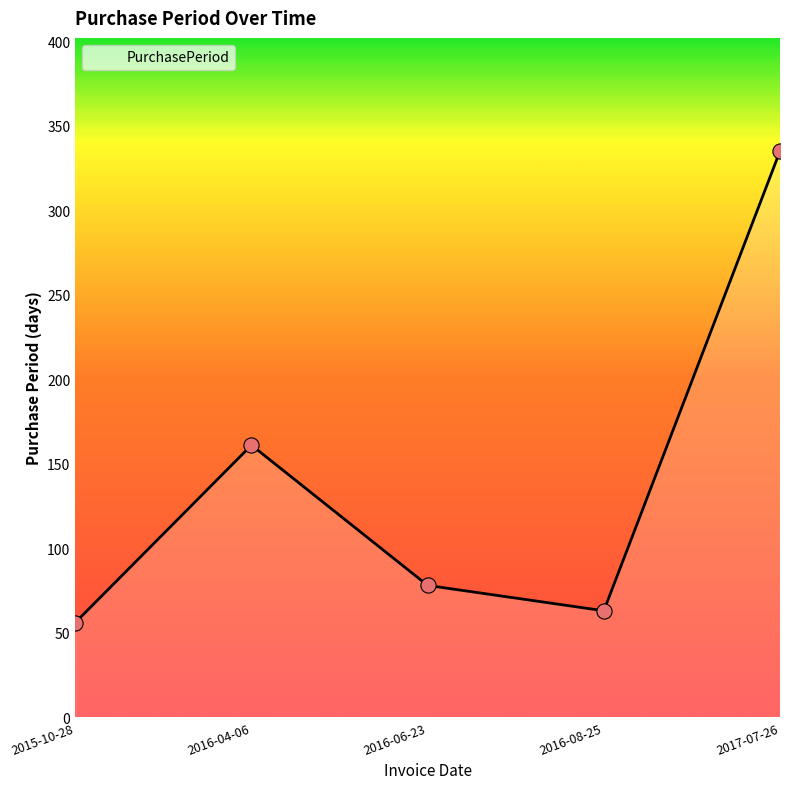

What is the change in value from 2015-10-28 to 2016-06-23?

+22